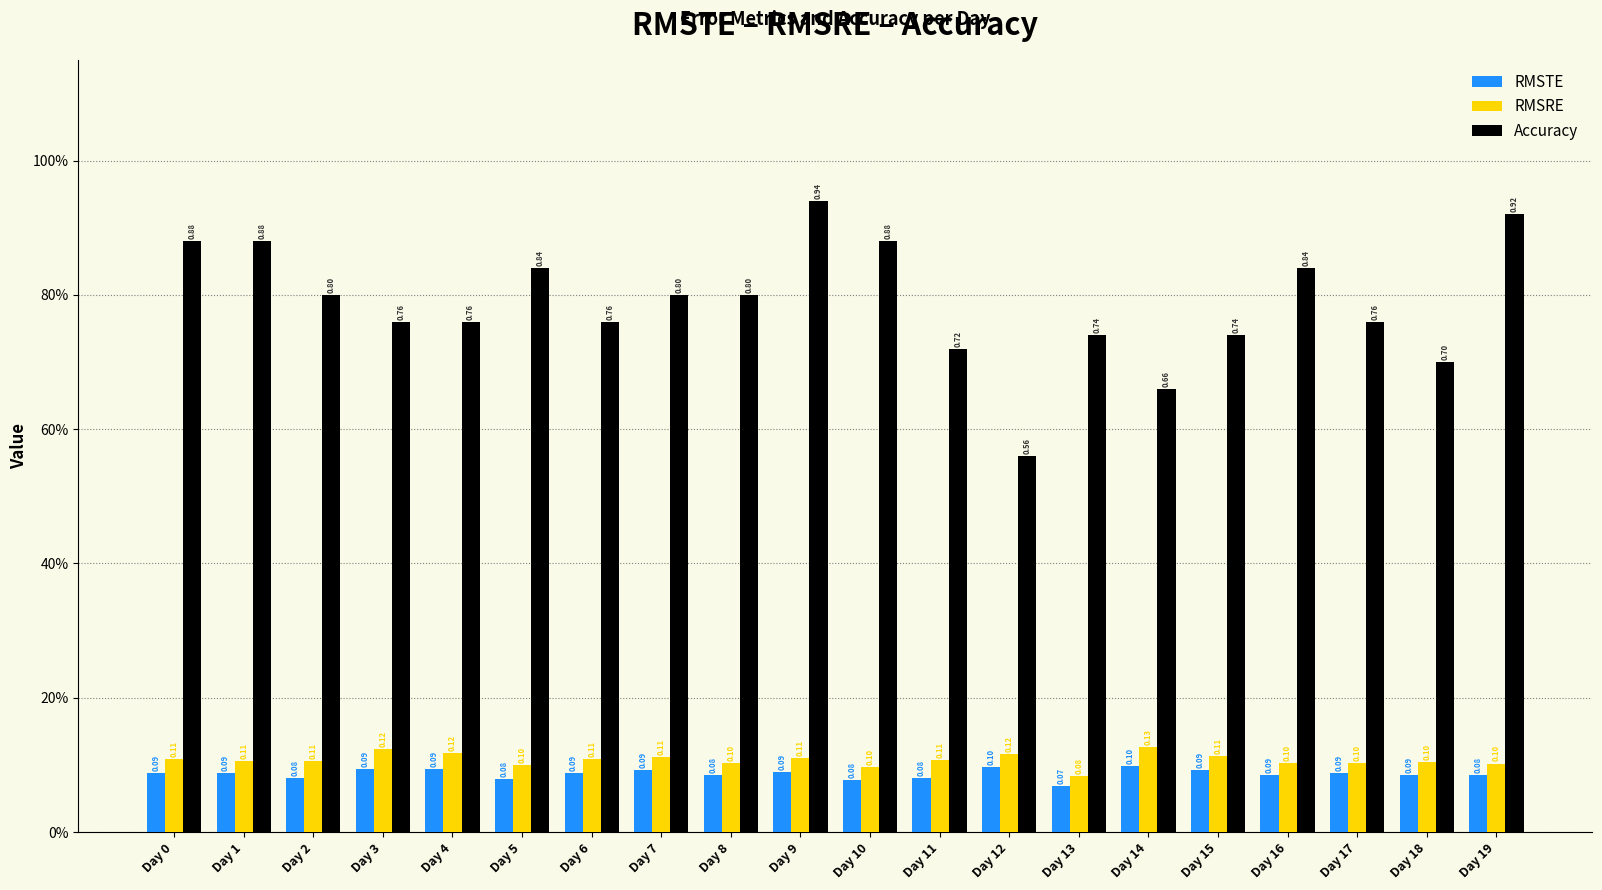

Which series has the widest spread of values?

Accuracy